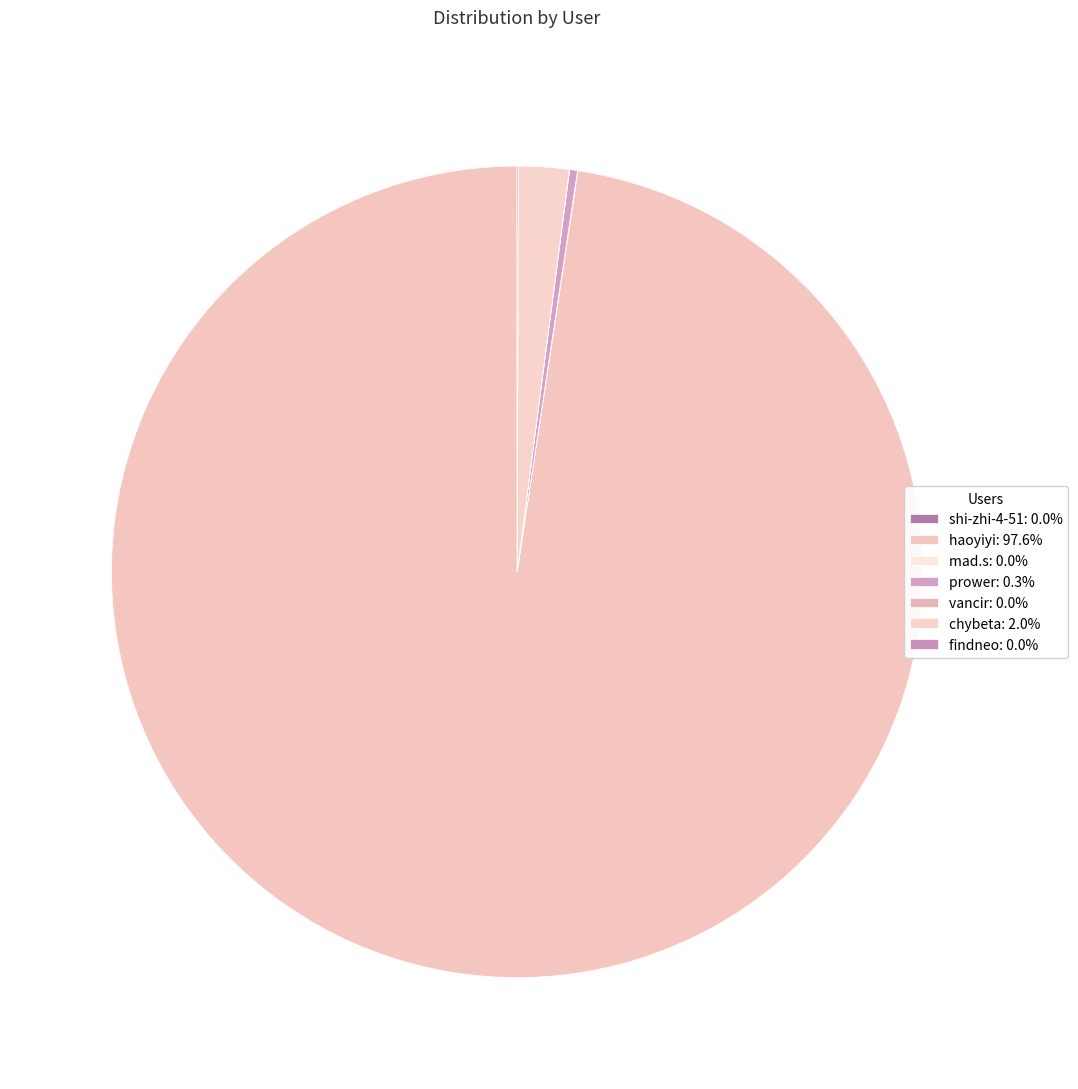

How many slices are in this pie chart?

7